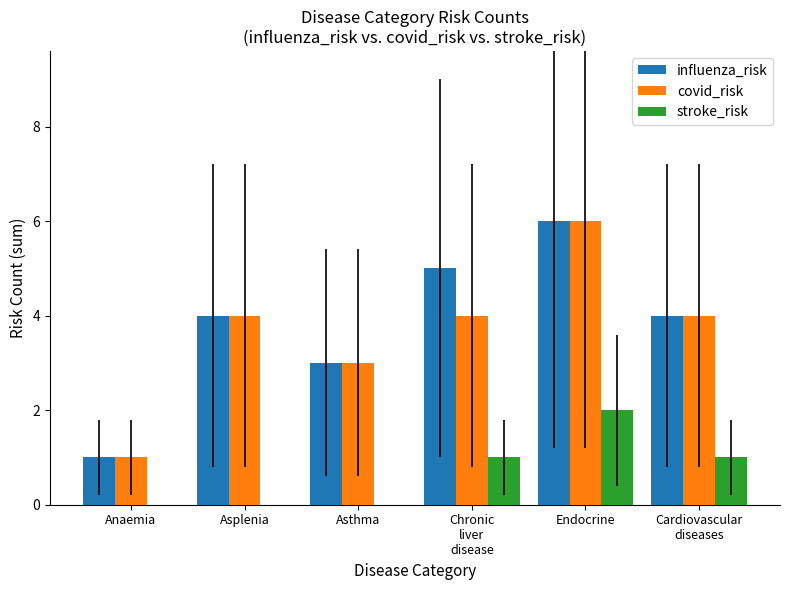

Reading left to right, transcribe all the data shown in this chart.

influenza_risk: 1	4	3	5	6	4
covid_risk: 1	4	3	4	6	4
stroke_risk: 0	0	0	1	2	1